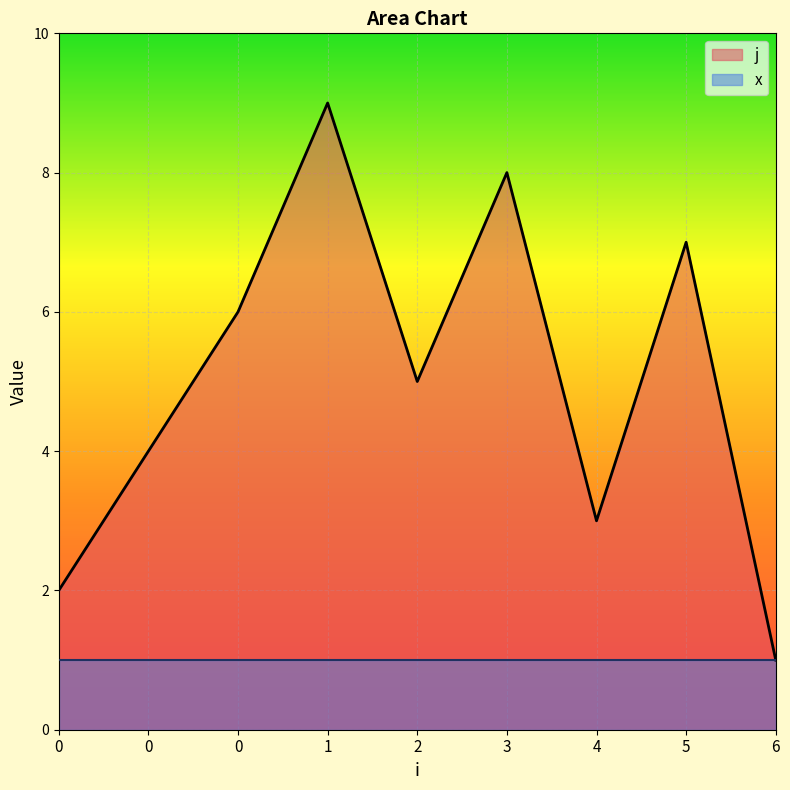

Rank the categories by value from highest to lowest.

1, 3, 5, 0, 2, 0, 4, 0, 6